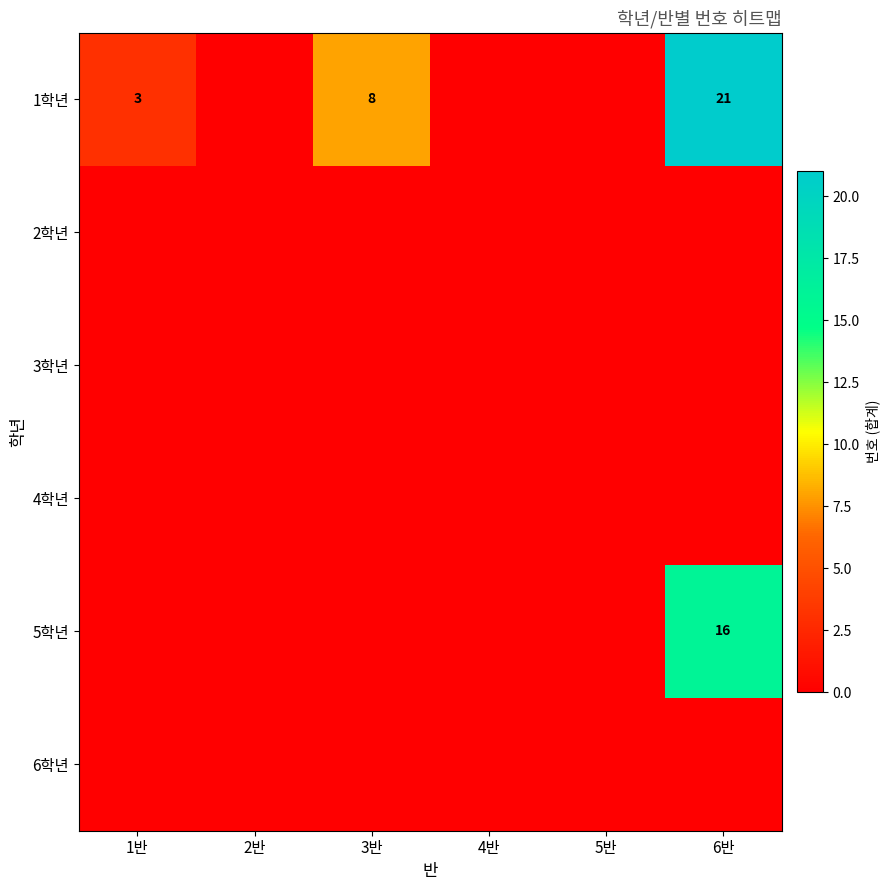

Is the value of 4학년 at 6반 greater than the value of 1학년 at 2반?

No